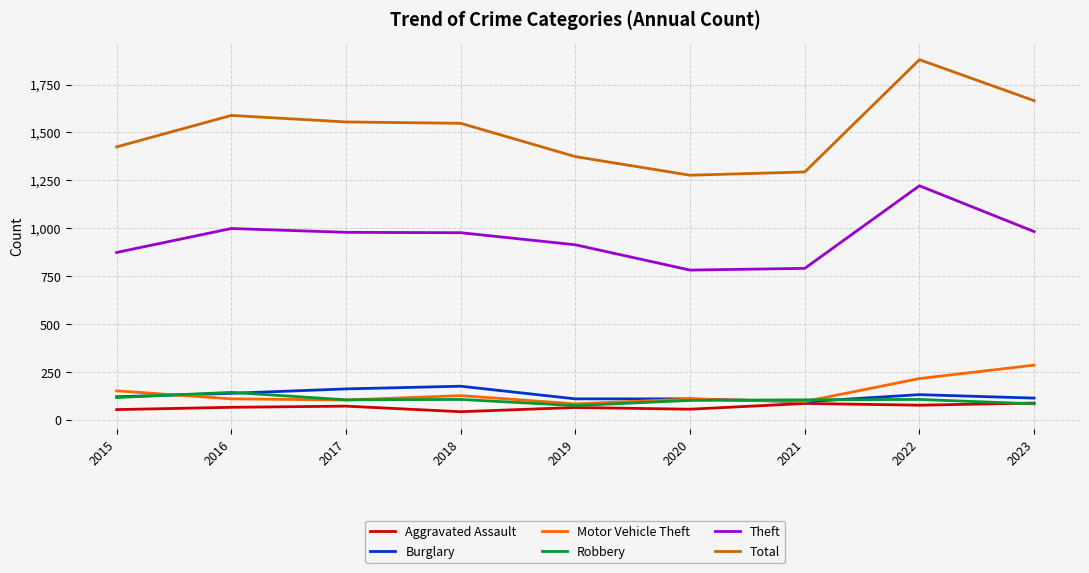

At which category does the chart reach its peak across all series?

2022